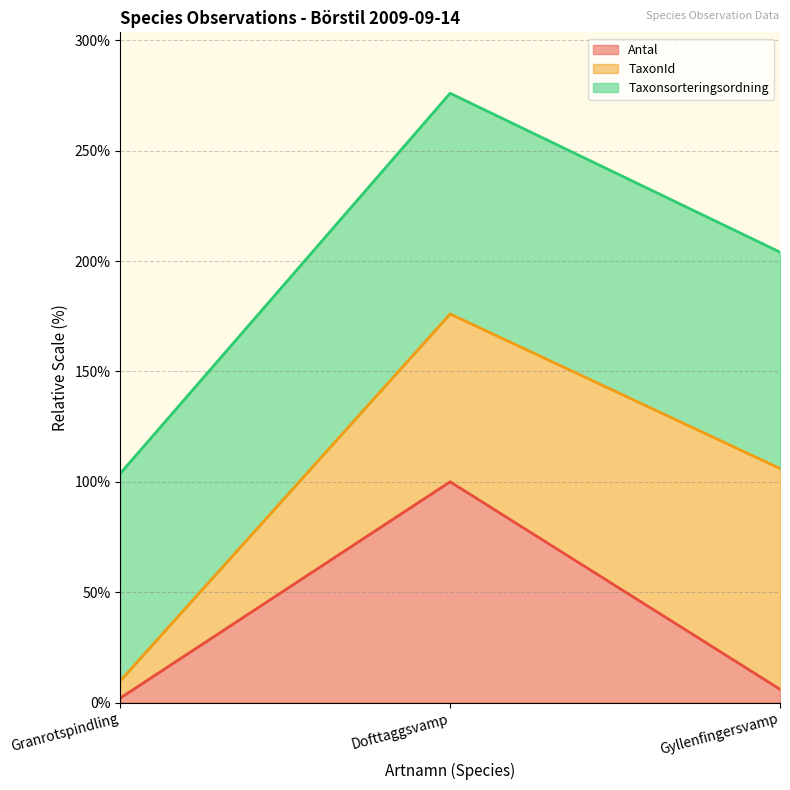

At which category is the sum across all series the highest?

Dofttaggsvamp